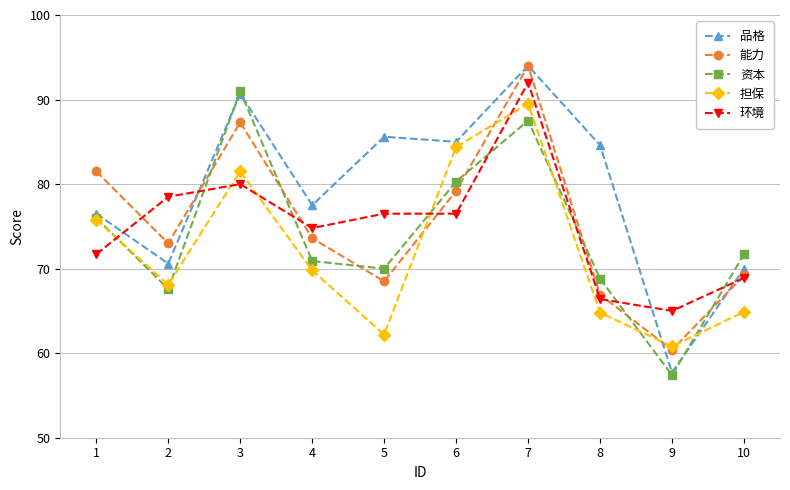

The 能力 series shows 87.3 at 3. True or false?

True